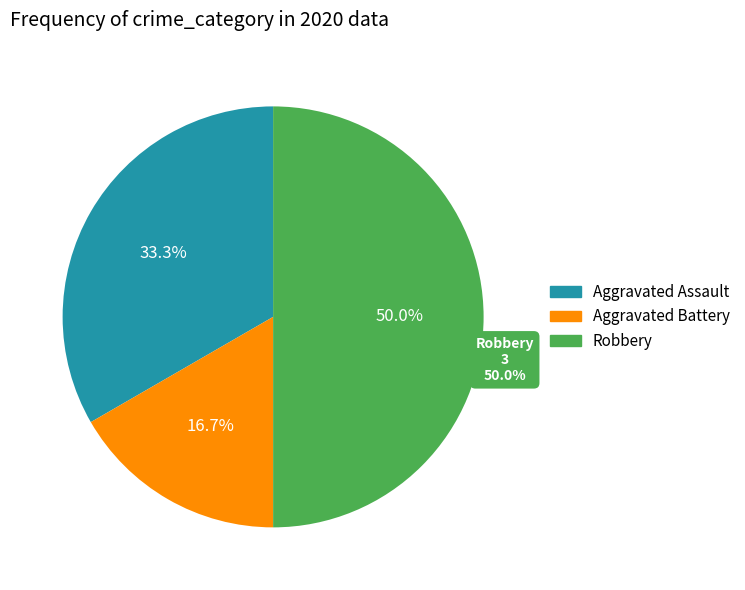

True or false: Aggravated Assault accounts for 40% of the total.

False